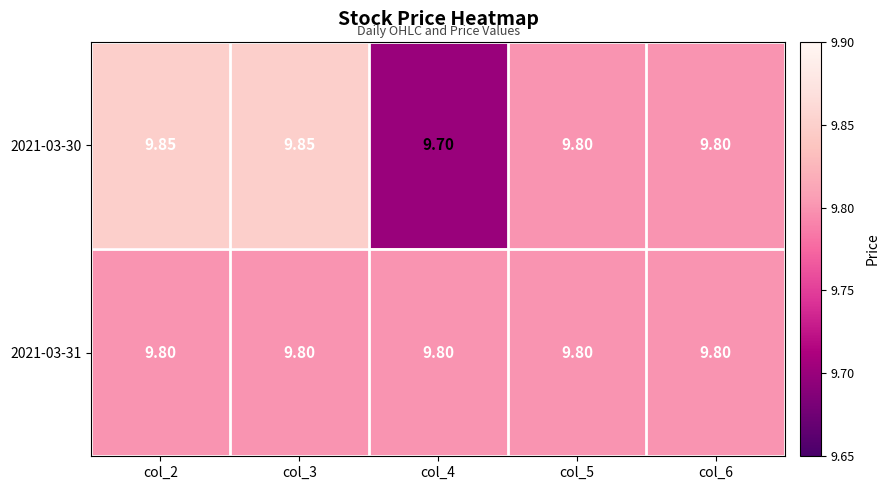

Is the value of 2021-03-31 at col_6 greater than the value of 2021-03-30 at col_2?

No